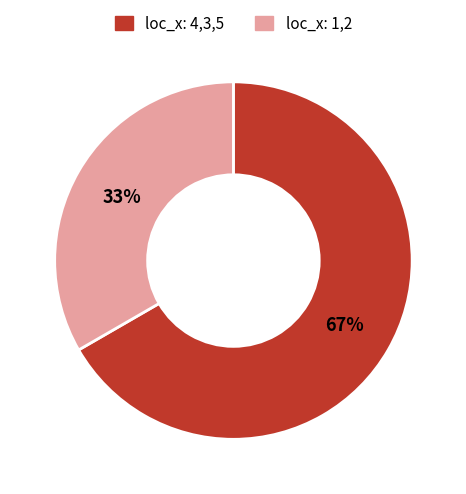

What percentage is the loc_x: 1,2 slice, to the nearest percent?

33%